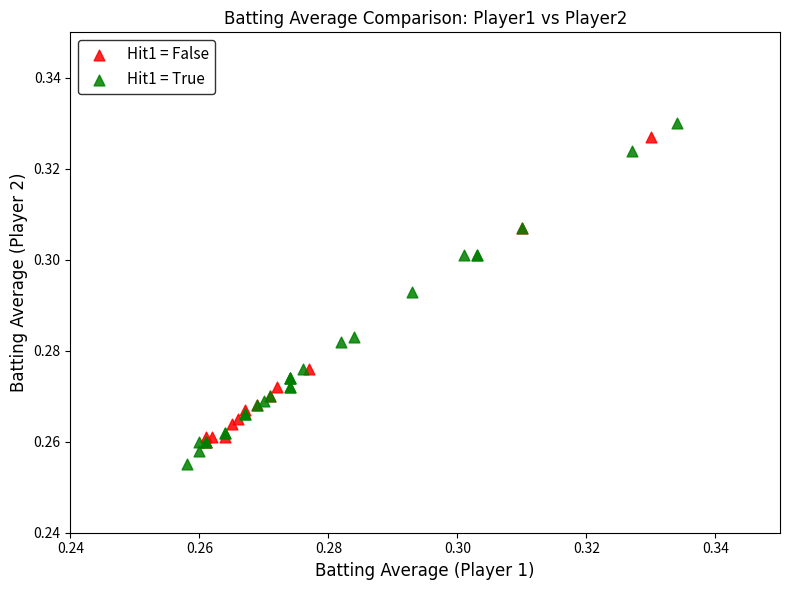

Which series has the widest spread of Y values?

Hit1 = True